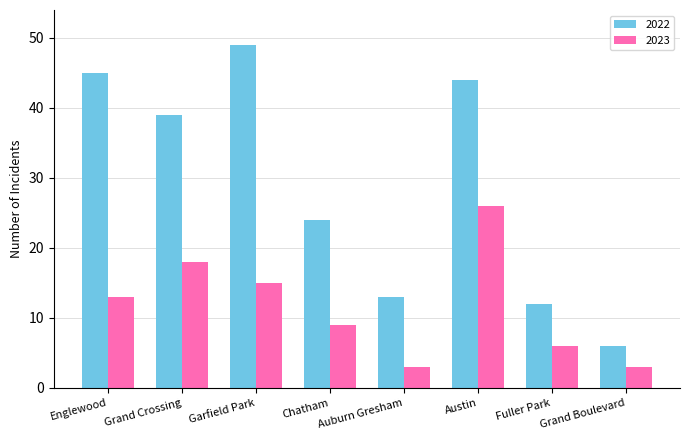

List the series in order of their peak value, highest first.

2022, 2023